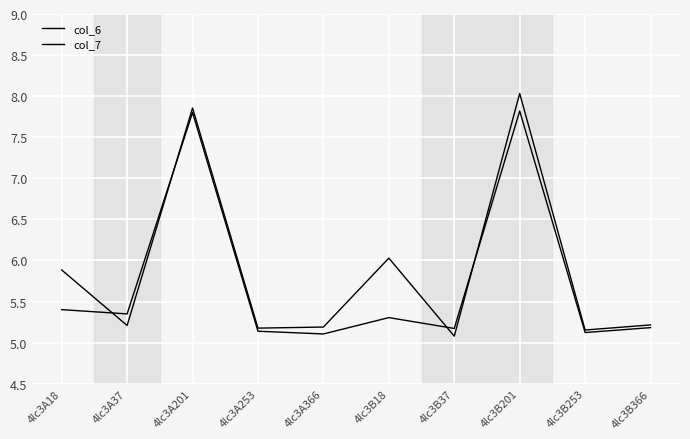

Reading left to right, what are all the values shown in this chart?

col_6: 4lc3A18=5.4	4lc3A37=5.3	4lc3A201=7.8	4lc3A253=5.1	4lc3A366=5.1	4lc3B18=5.3	4lc3B37=5.2	4lc3B201=7.8	4lc3B253=5.1	4lc3B366=5.2
col_7: 4lc3A18=5.9	4lc3A37=5.2	4lc3A201=7.9	4lc3A253=5.2	4lc3A366=5.2	4lc3B18=6.0	4lc3B37=5.1	4lc3B201=8.0	4lc3B253=5.2	4lc3B366=5.2